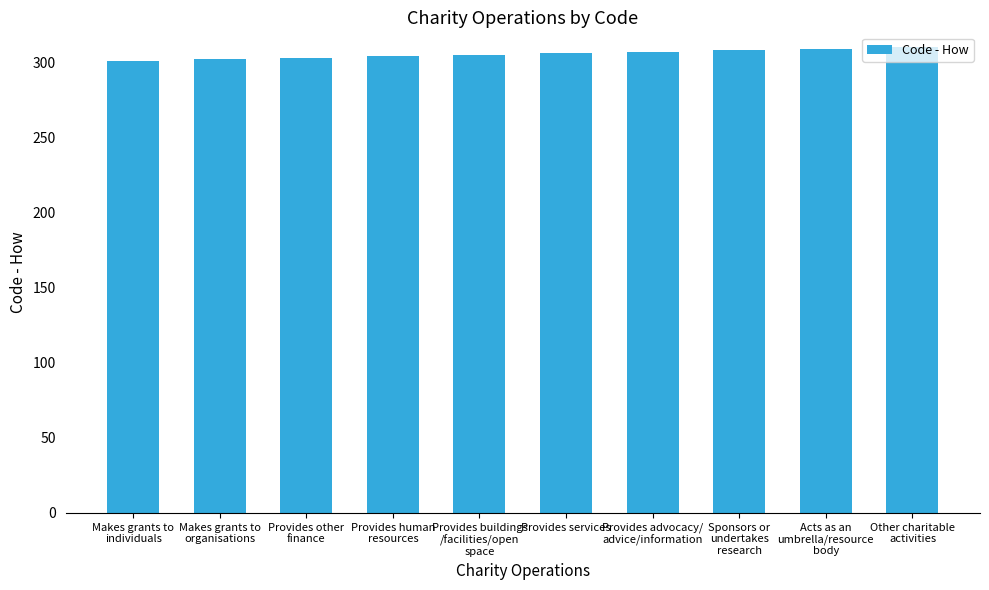

What is the difference between the maximum and minimum values?

9